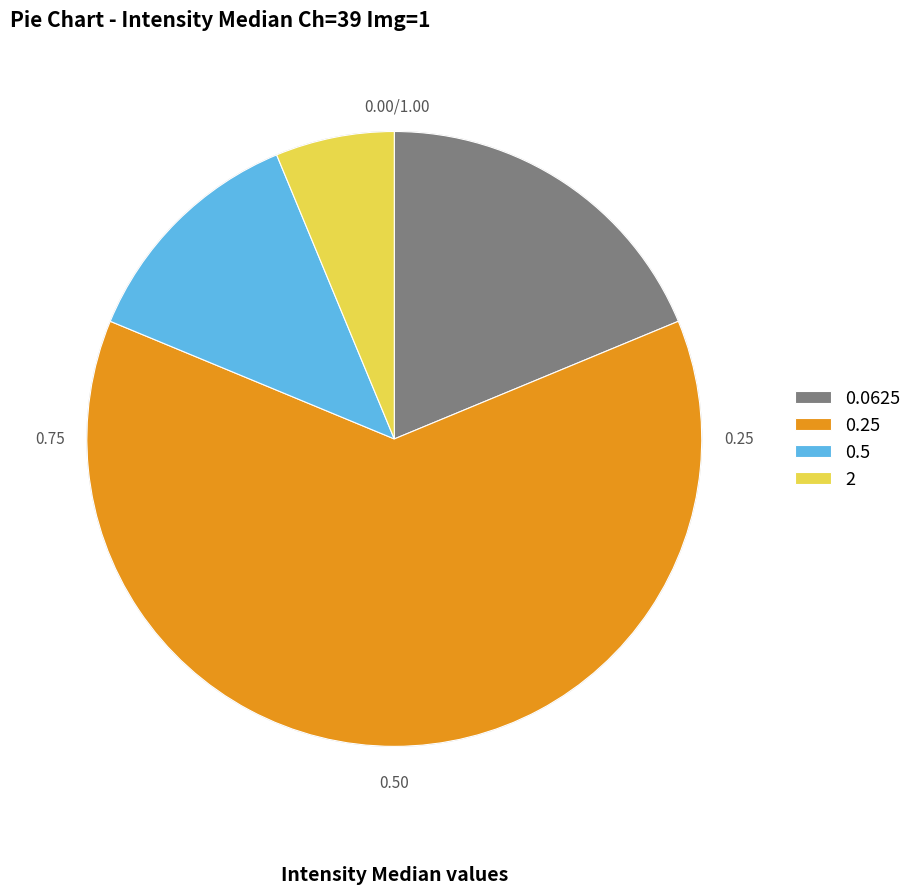

Which slice is the largest?

0.25